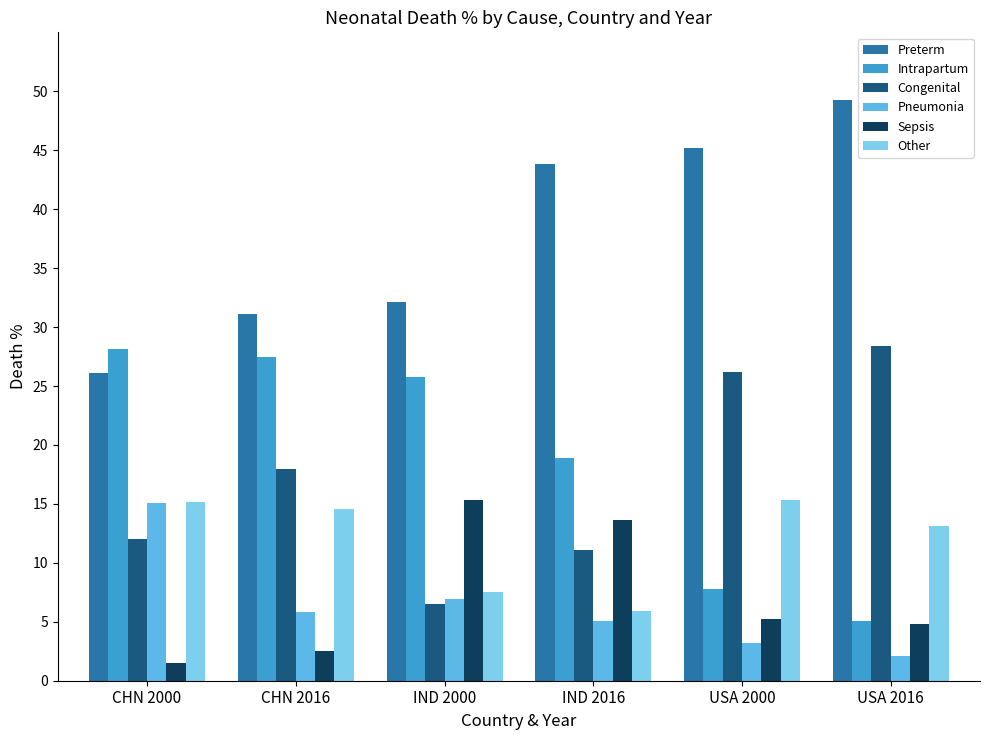

The Preterm series shows 66.8 at IND 2016. True or false?

False